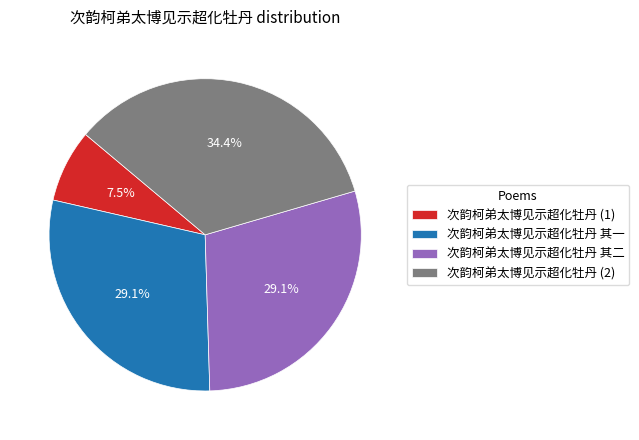

What is the ratio of the value at 次韵柯弟太博见示超化牡丹 其一 to the value at 次韵柯弟太博见示超化牡丹 (1)?

3.9